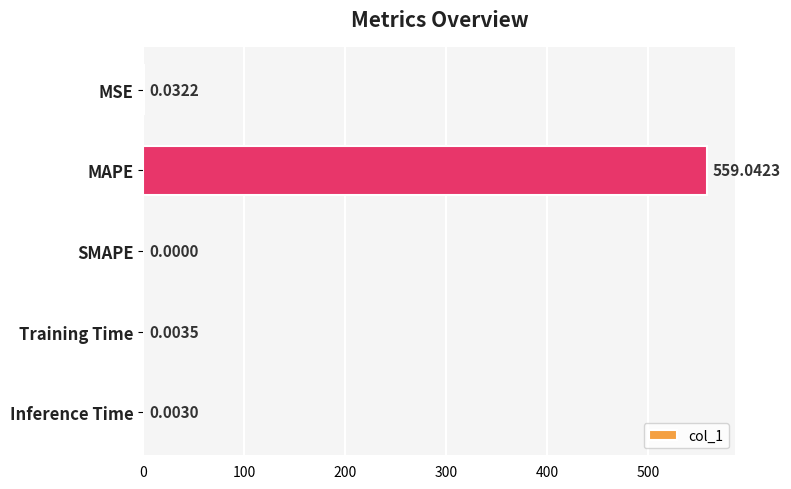

What is the sum of all values?

559.1